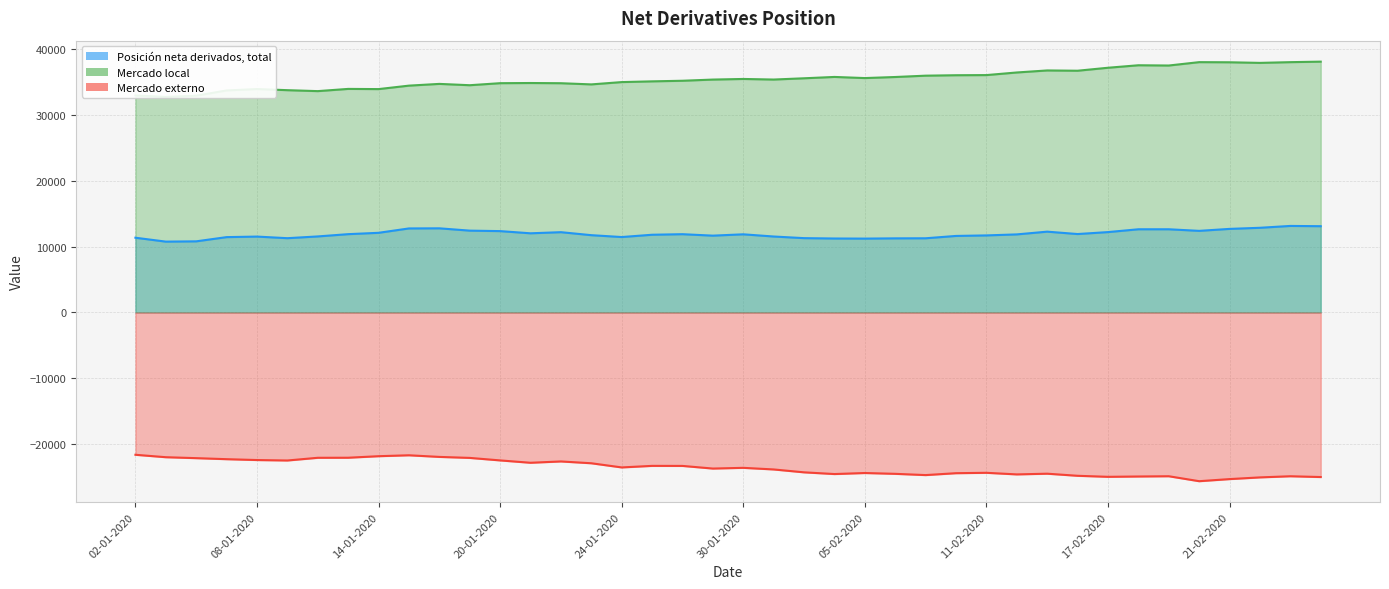

What is the difference between the Mercado local values at 21-02-2020 and 31-01-2020?

2623